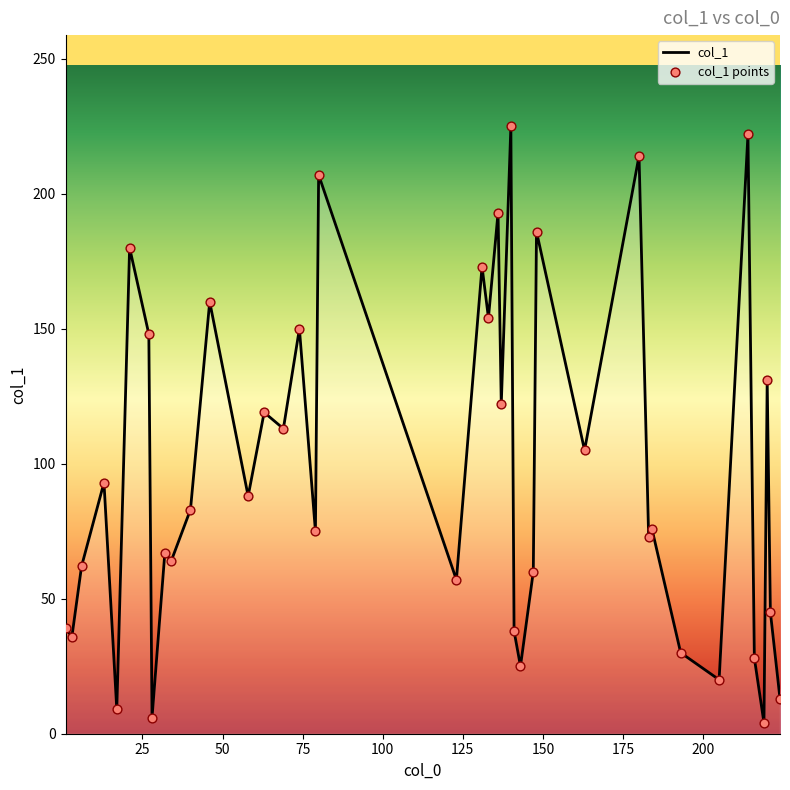

What is the difference between the maximum and minimum values?

221